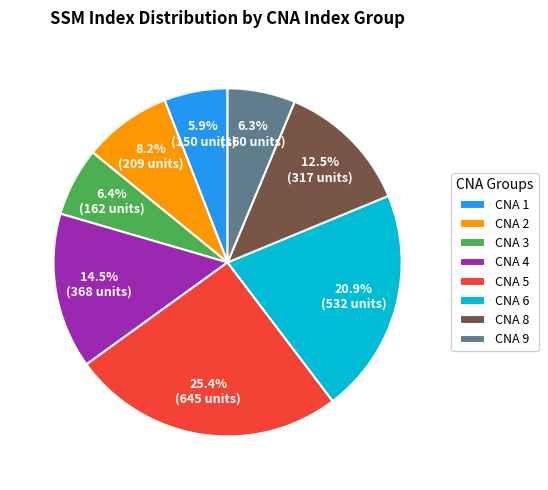

Does any single category account for the majority?

No